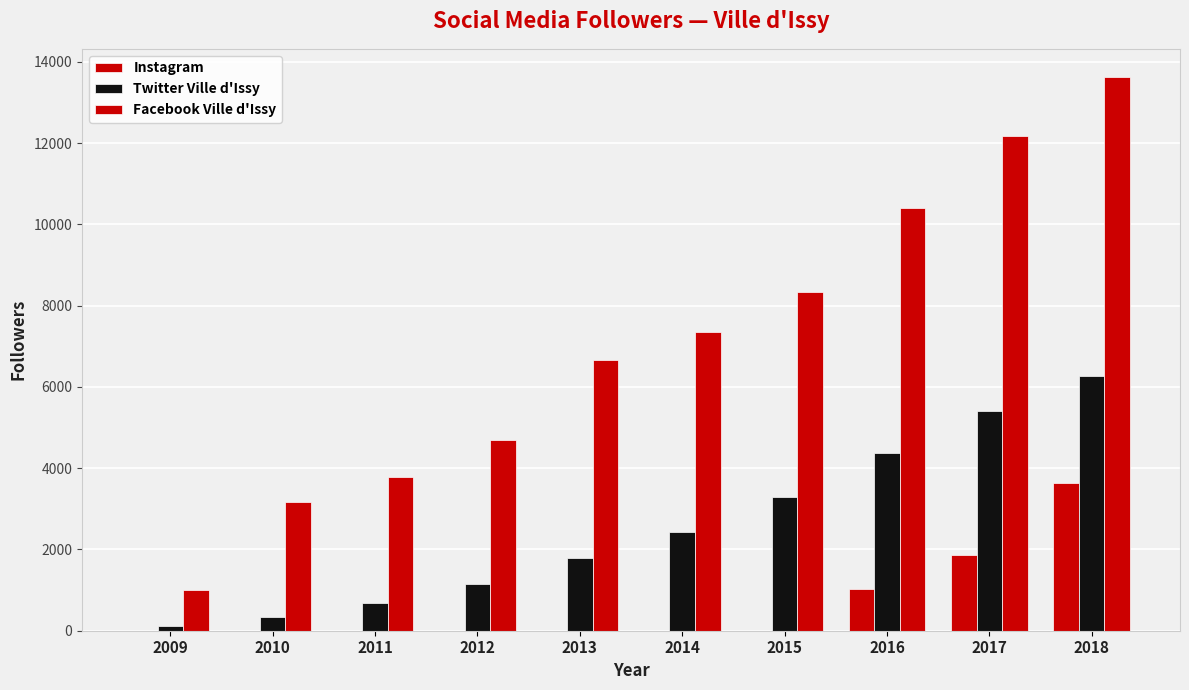

Reading left to right, extract all data points from this chart.

Instagram: 0	0	0	0	0	0	0	1036	1865	3634
Twitter Ville d'Issy: 109	336	685	1157	1780	2422	3303	4365	5414	6260
Facebook Ville d'Issy: 1009	3175	3775	4690	6670	7355	8345	10398	12177	13640